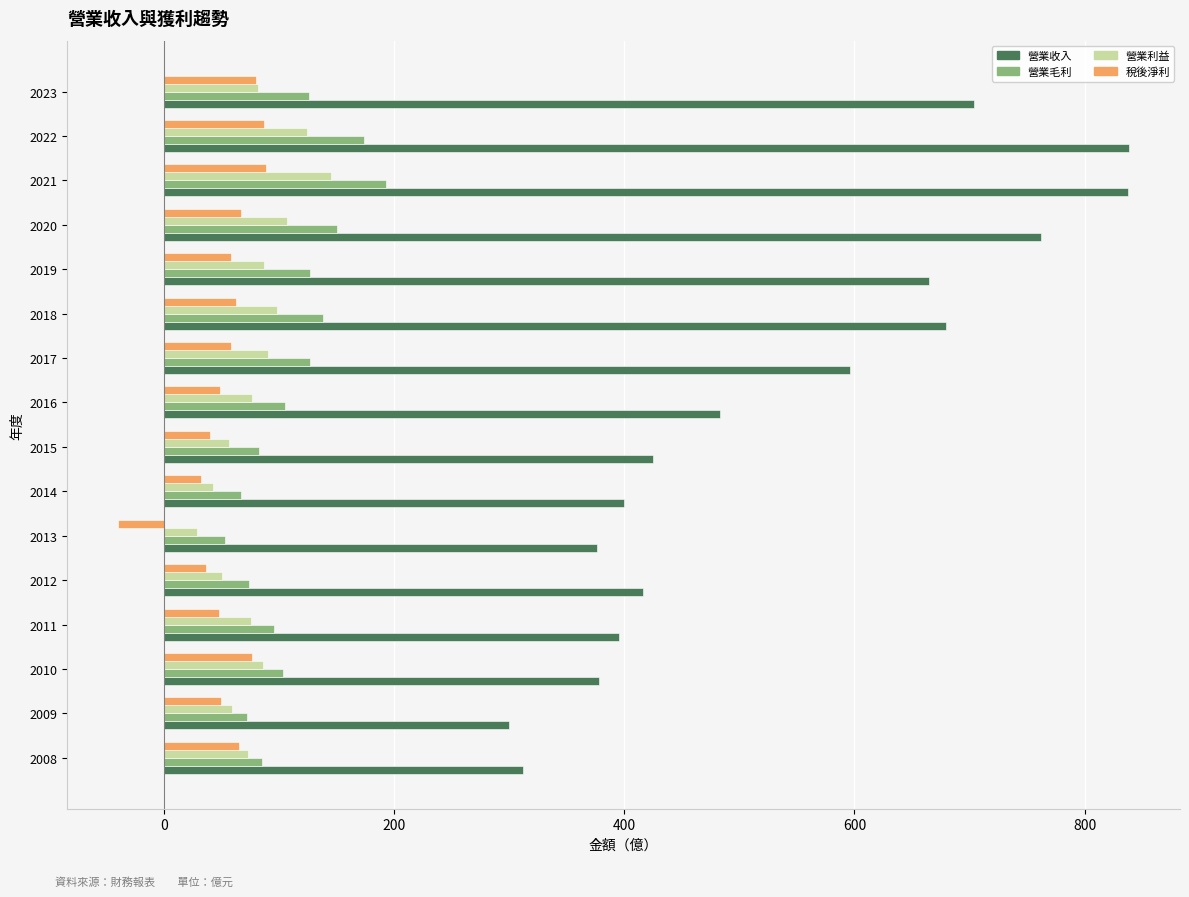

What is the average value of the 營業利益 series?

80.0